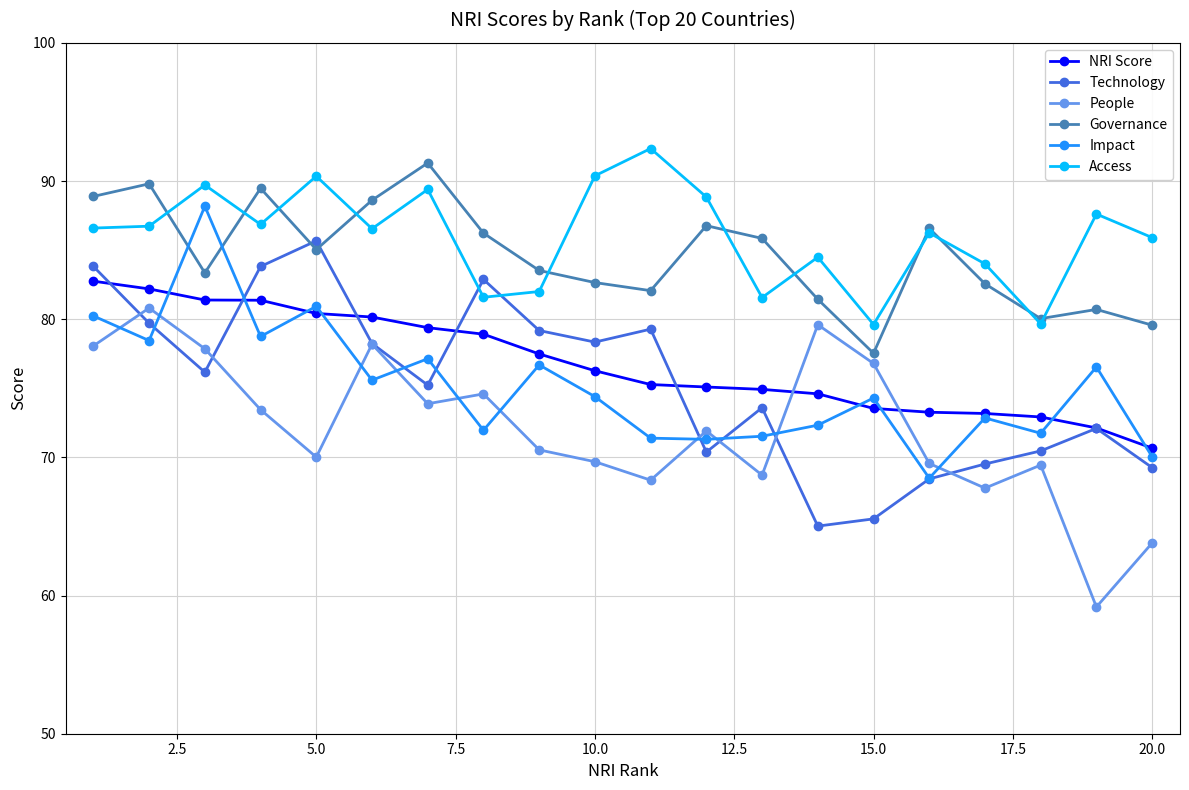

Does the chart display data point markers on the line(s)?

Yes